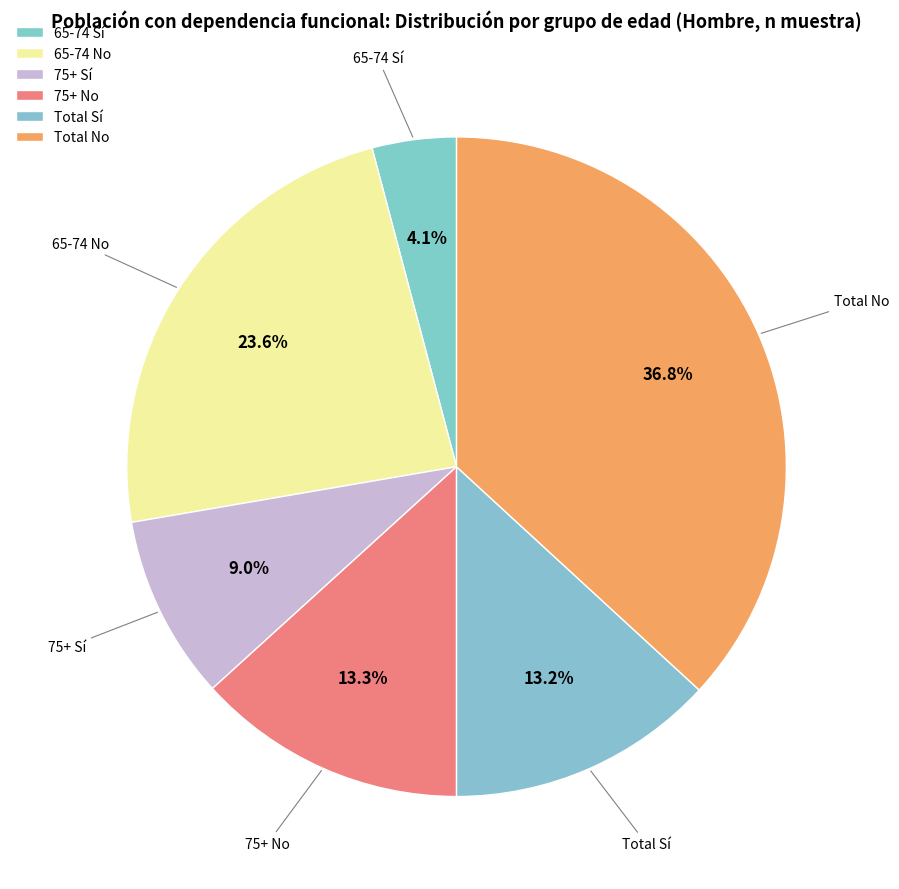

What is the total percentage of Total No and 75+ No?

50.1%